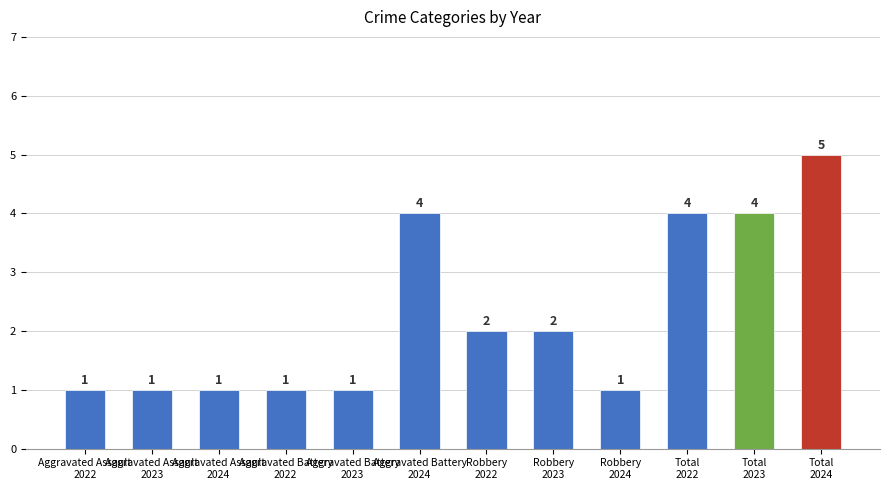

What is the sum of all values?

27